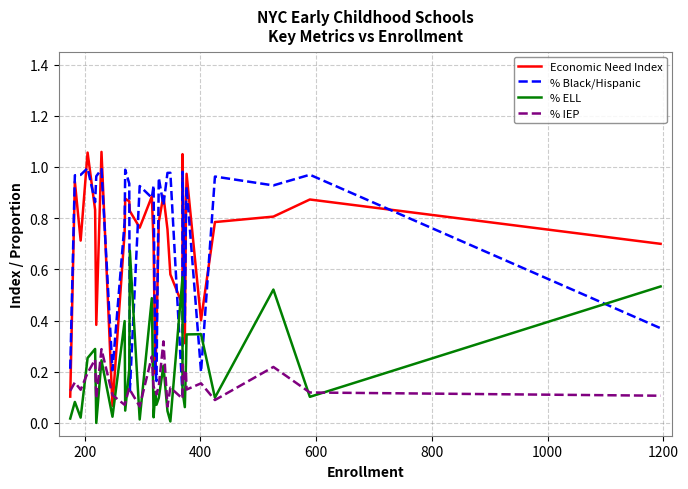

At how many categories does at least one series exceed 0?

31